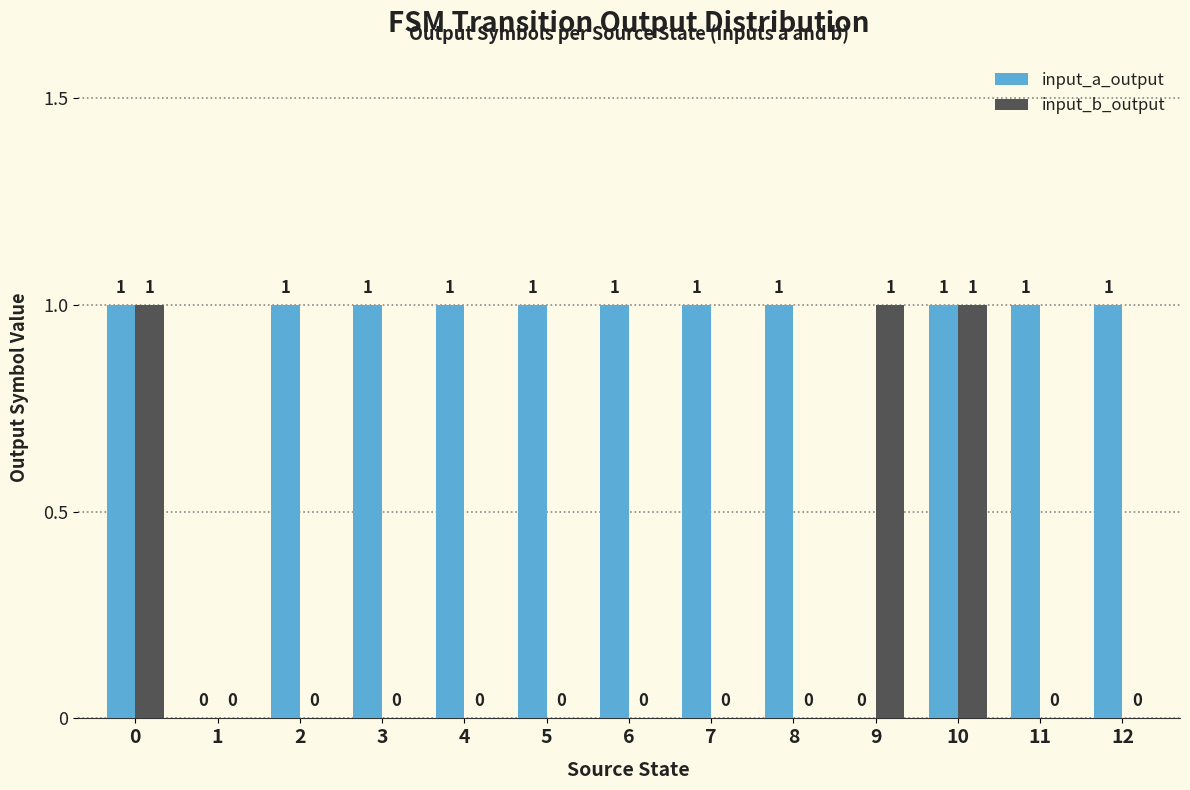

Count the number of data series in this chart.

2